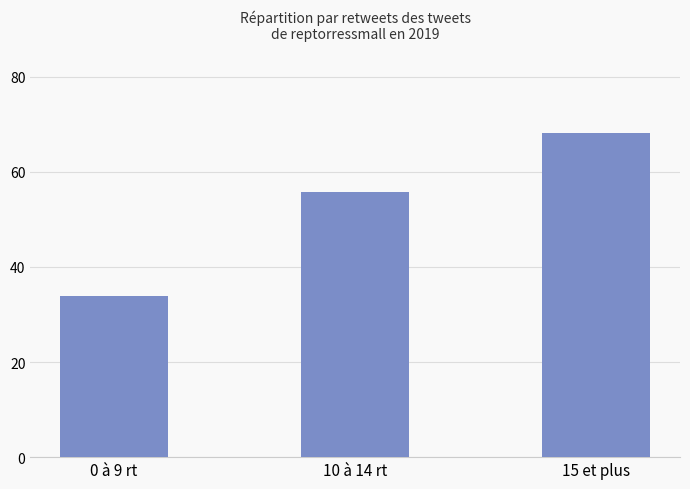

At which label does the data first exceed 55?

10 à 14 rt